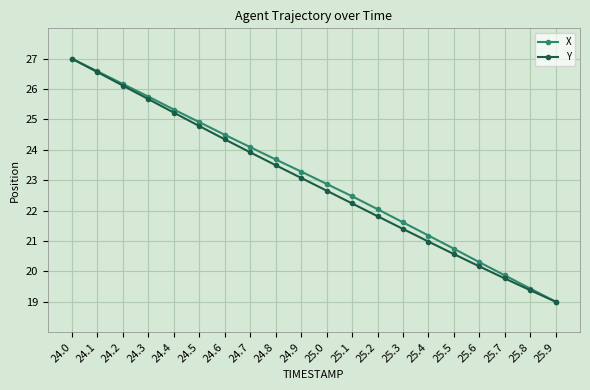

Reading left to right, what are all the values shown in this chart?

X: 24.0=27.0	24.1=26.6	24.2=26.2	24.3=25.8	24.4=25.3	24.5=24.9	24.6=24.5	24.7=24.1	24.8=23.7	24.9=23.3	25.0=22.9	25.1=22.5	25.2=22.0	25.3=21.6	25.4=21.2	25.5=20.7	25.6=20.3	25.7=19.9	25.8=19.4	25.9=19.0
Y: 24.0=27.0	24.1=26.6	24.2=26.1	24.3=25.7	24.4=25.2	24.5=24.8	24.6=24.3	24.7=23.9	24.8=23.5	24.9=23.1	25.0=22.7	25.1=22.2	25.2=21.8	25.3=21.4	25.4=21.0	25.5=20.6	25.6=20.2	25.7=19.8	25.8=19.4	25.9=19.0